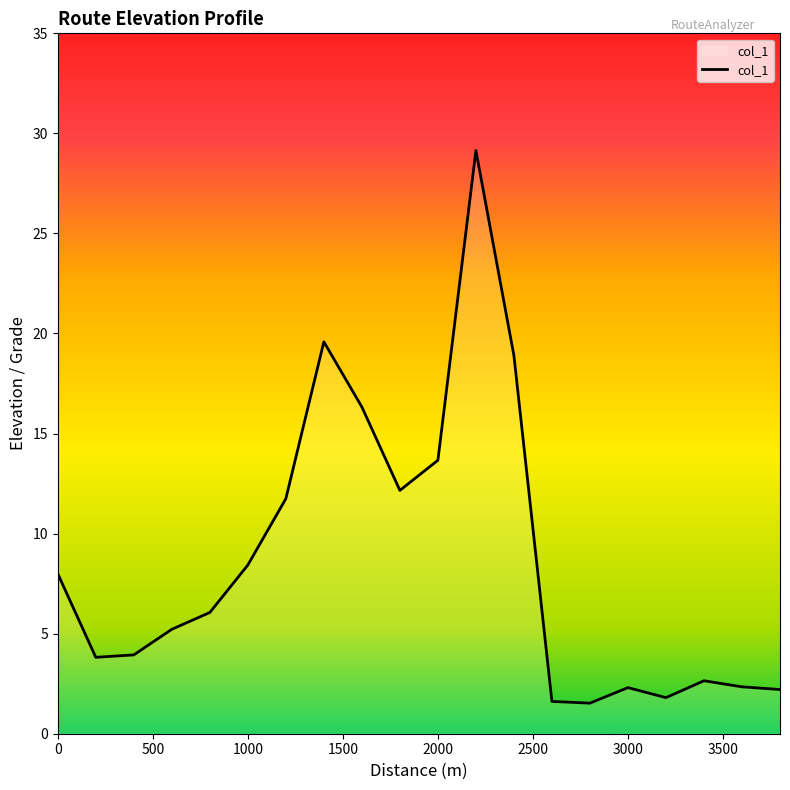

What is the greatest value displayed?

29.1